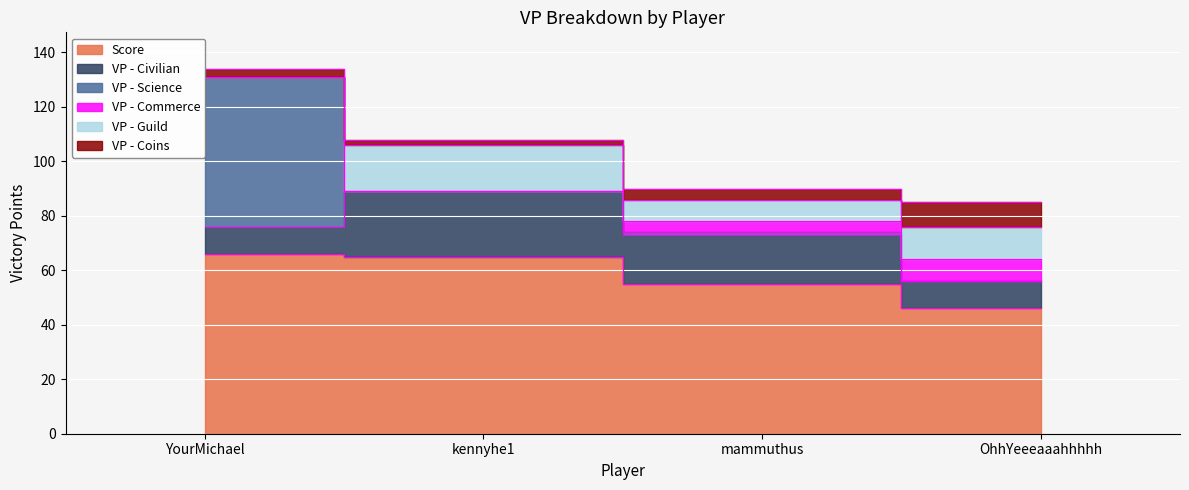

How many data points does each series have?

4